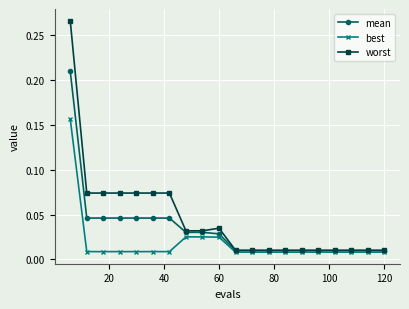

At how many categories does at least one series exceed 0?

20